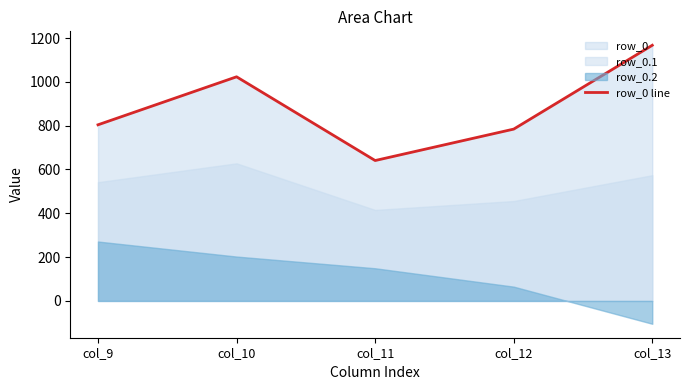

Reading right to left, transcribe all the data shown in this chart.

col_13=1167.2	col_12=784.4	col_11=640.9	col_10=1023.2	col_9=804.0